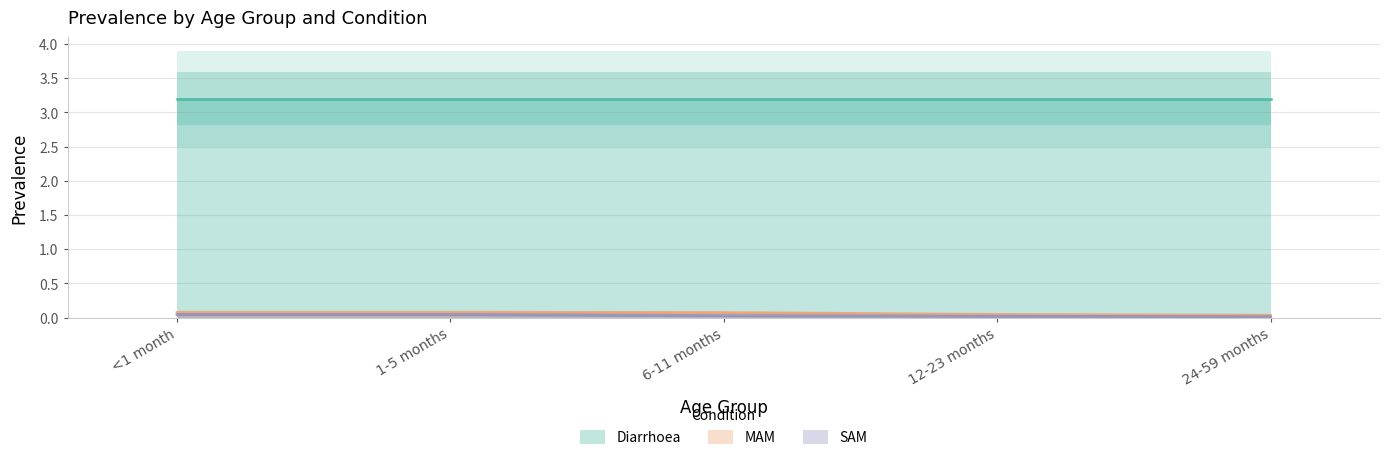

True or false: MAM has a value of 0.1 at <1 month.

True